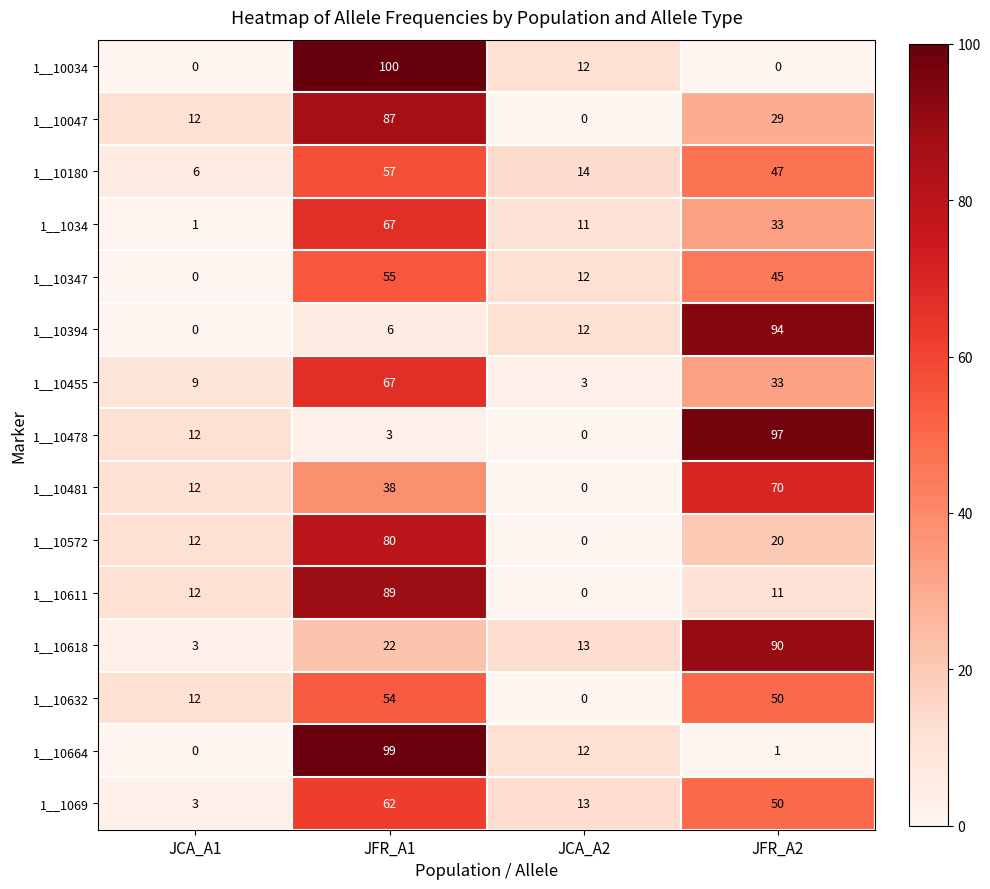

At which label is 1__1034 closest to 34?

JFR_A2